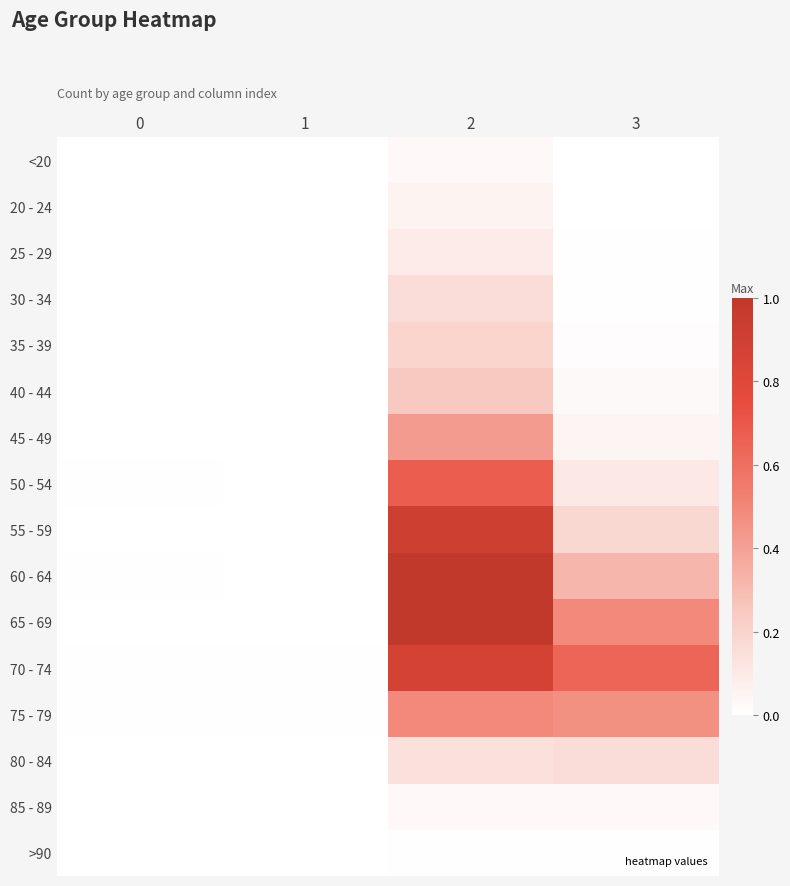

Between 0 and 2, which is larger?

2